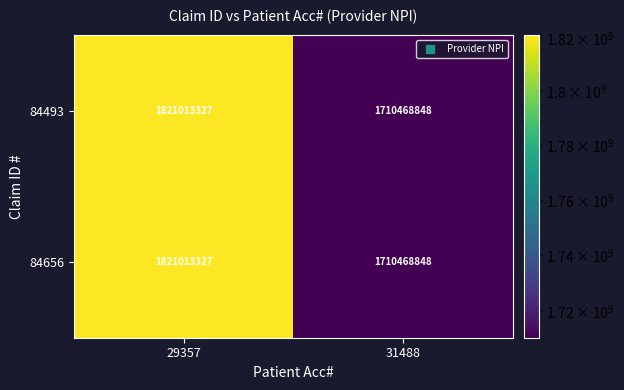

What is the approximate value of 84656 at 31488, to the nearest 50?

1710468850